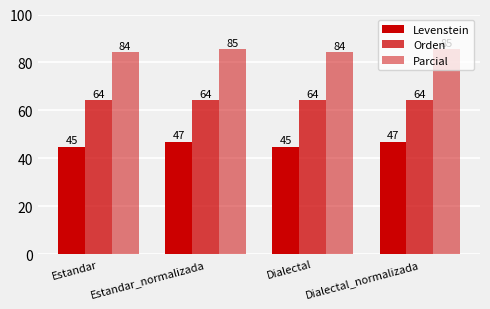

At Dialectal_normalizada, list the series in order from largest to smallest.

Parcial, Orden, Levenstein